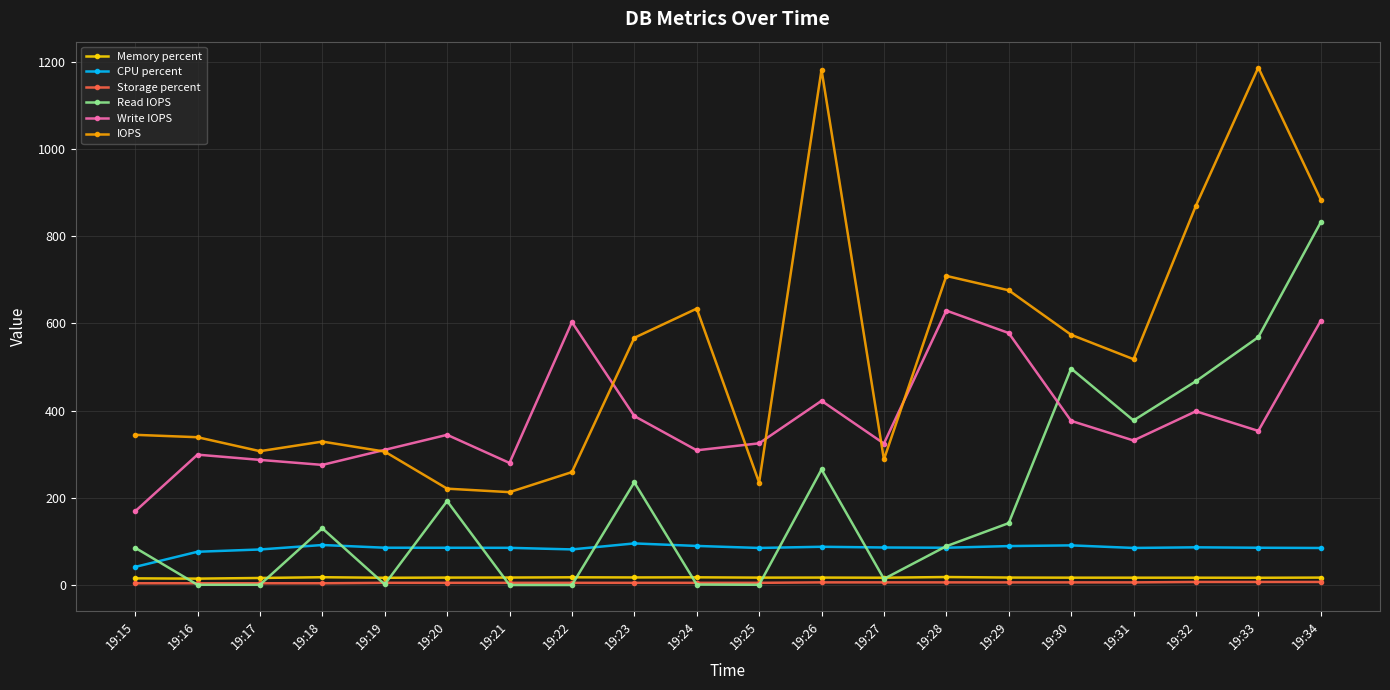

True or false: CPU percent and IOPS intersect in this chart.

False